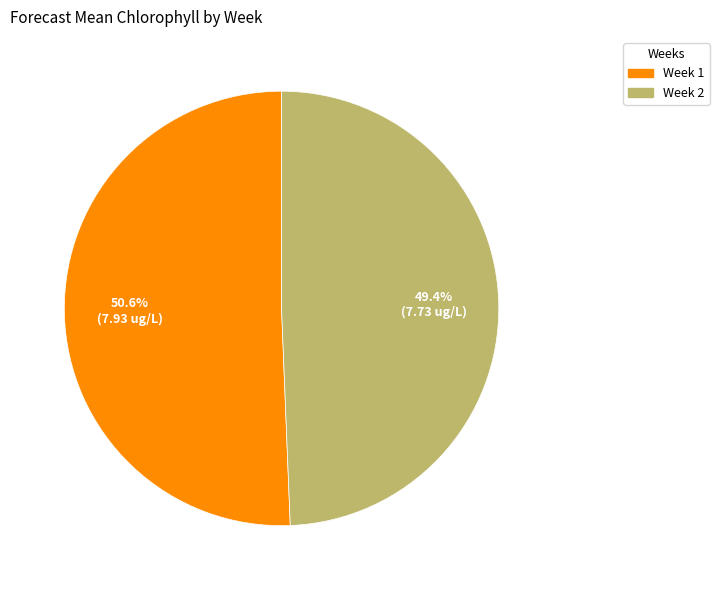

What is the largest slice in the pie chart?

Week 1